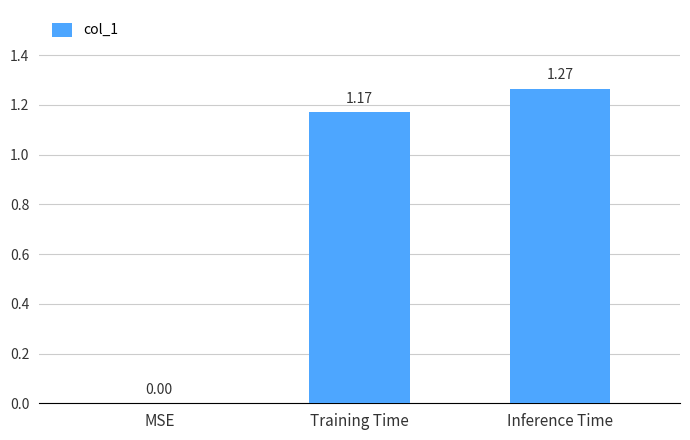

Which has a higher value, MSE or Training Time?

Training Time